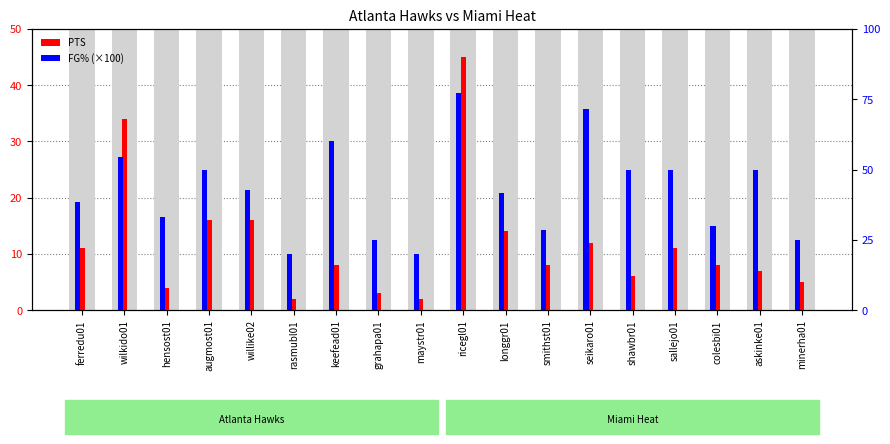

What are all the series names shown in the legend?

PTS, FG%